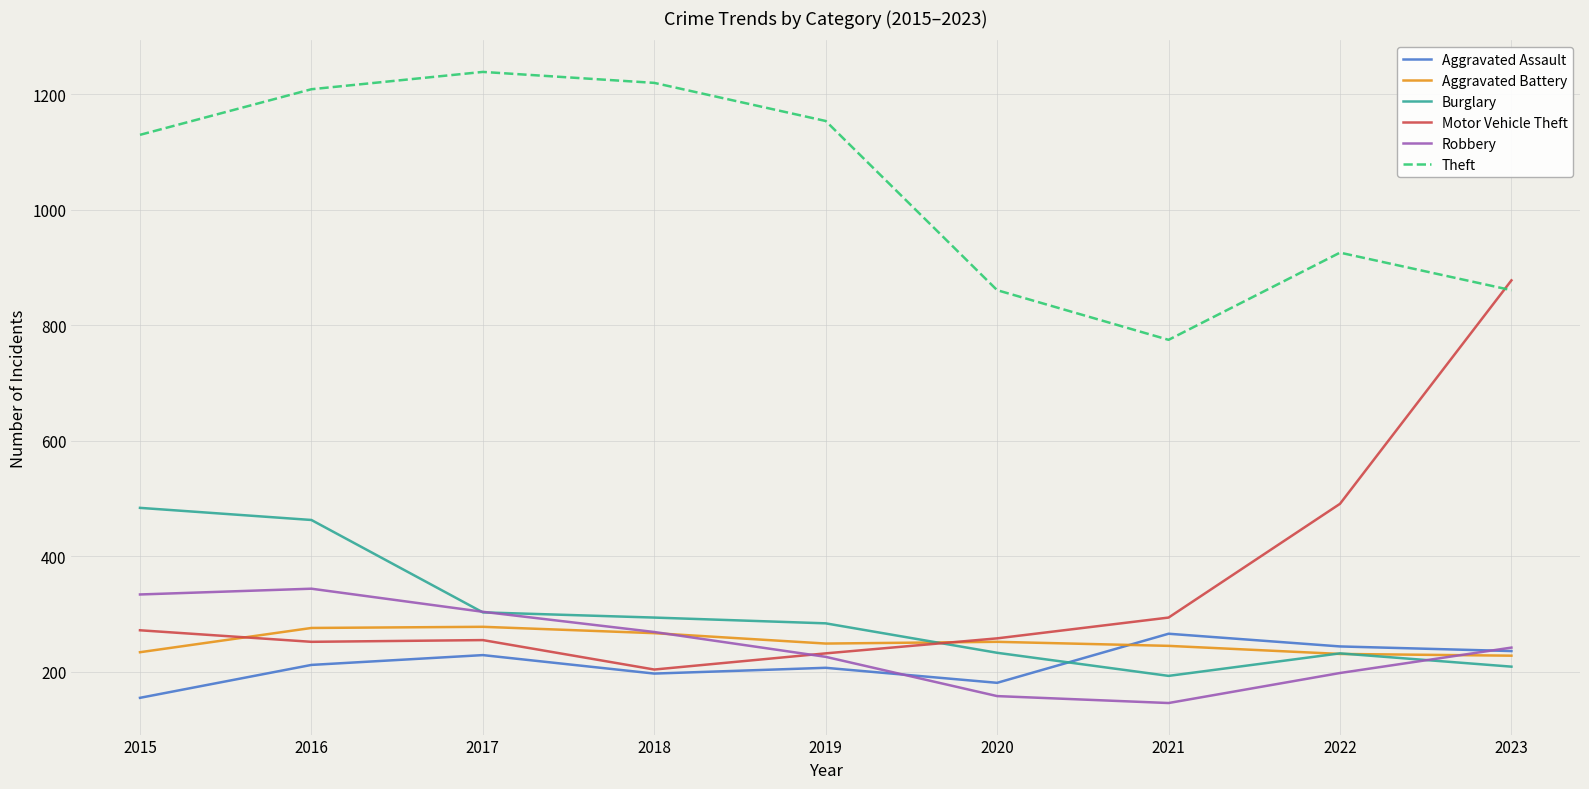

How many times do Robbery and Aggravated Battery cross each other?

2